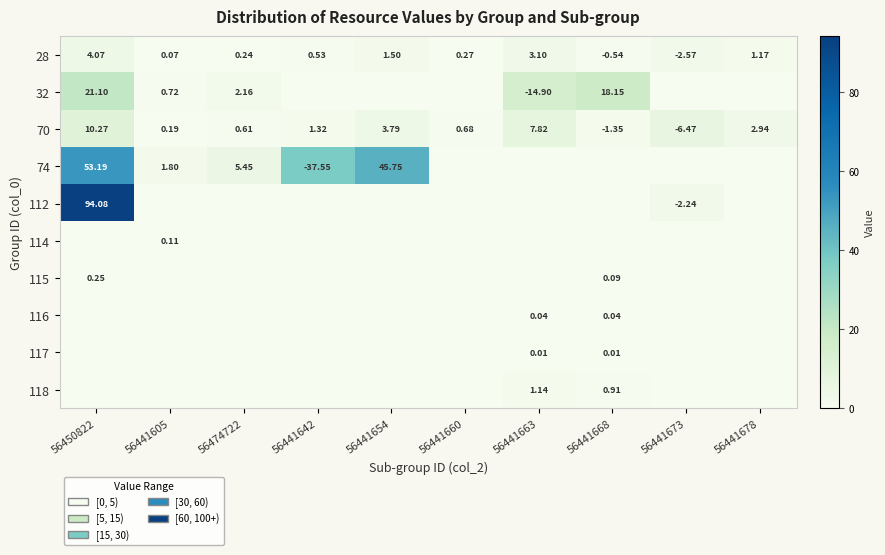

How many positive values does the 117 series have?

2